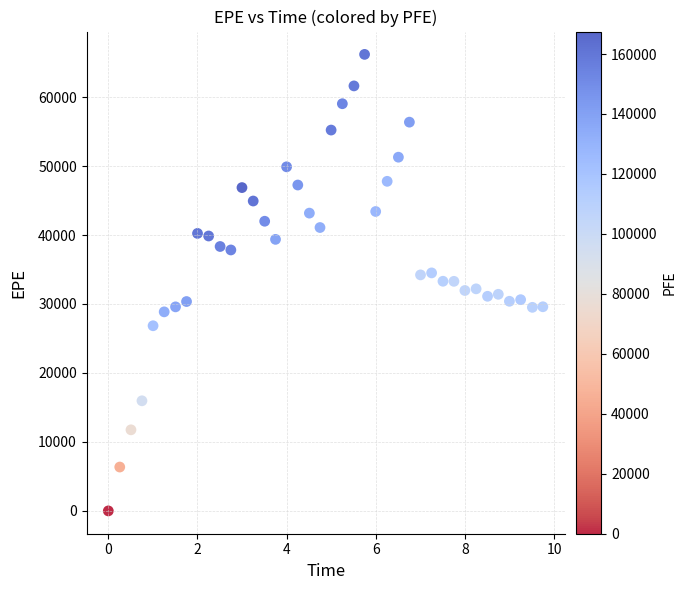

What is the range of Y values (max minus min)?

66194.3